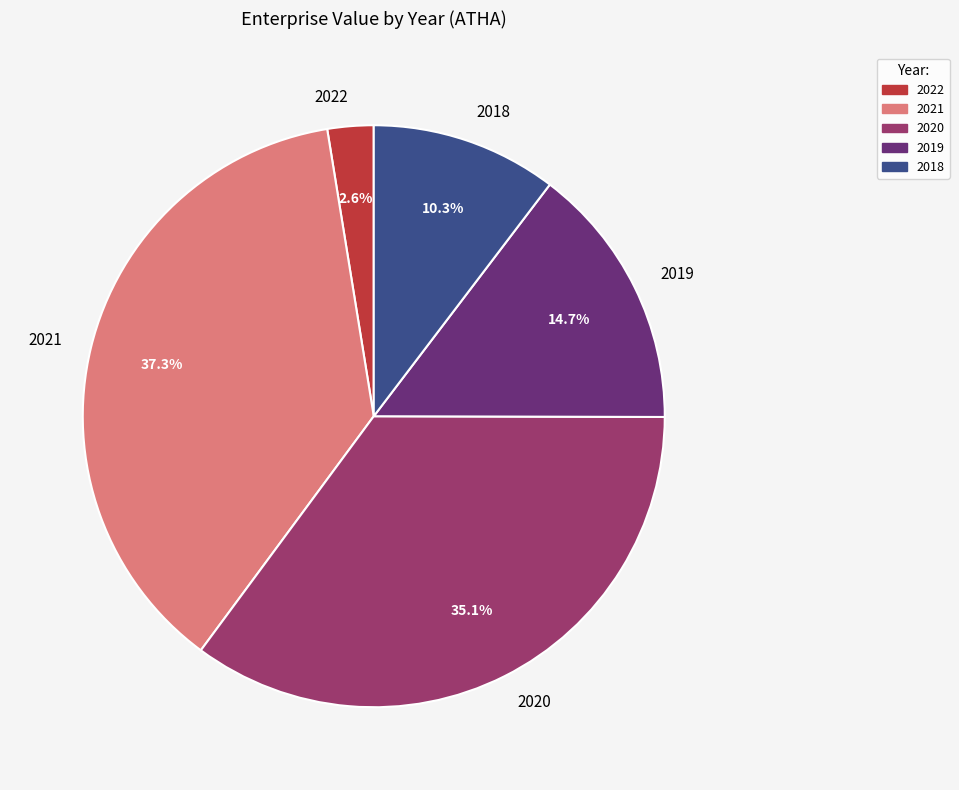

What is the ratio of the value at 2018 to the value at 2021?

0.3